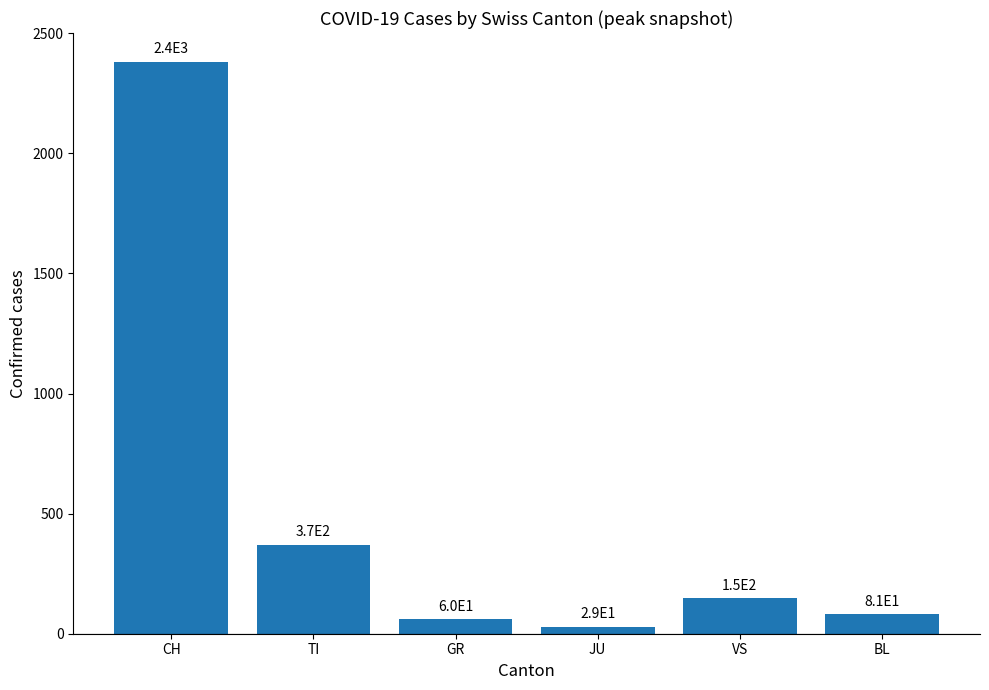

What position from the right is VS?

2